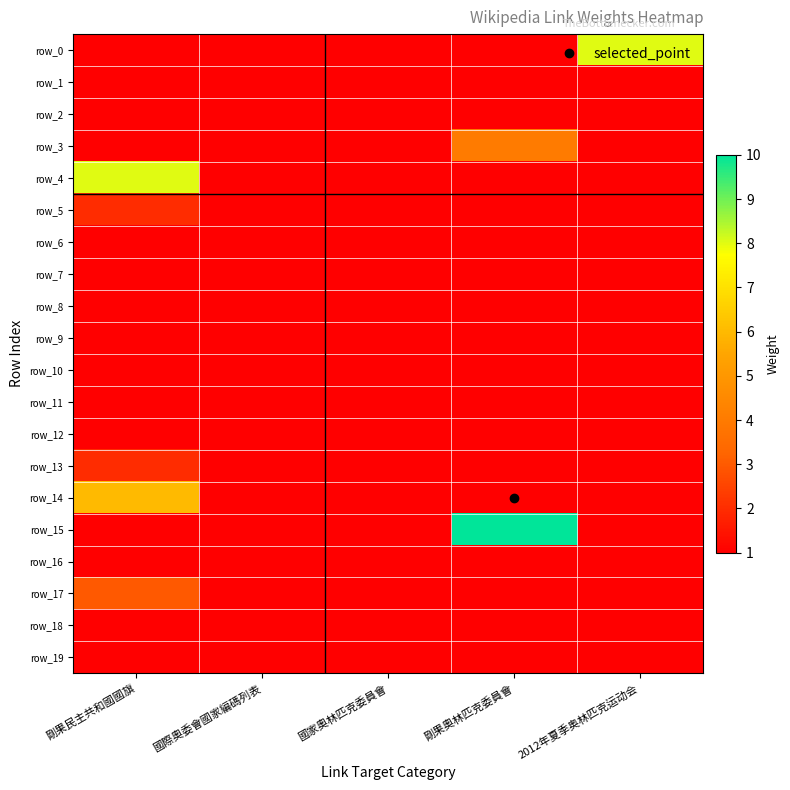

What is the average value of the row_18 series?

1